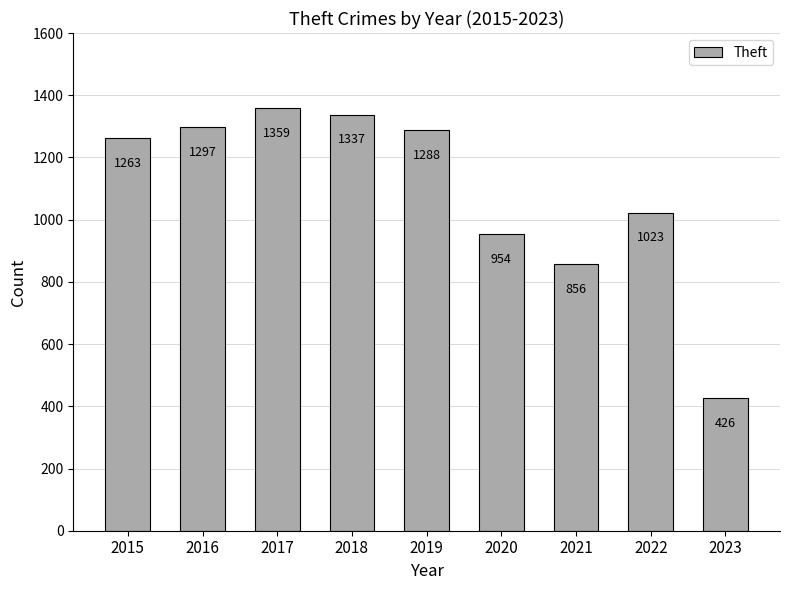

At which label is the value closest to 892?

2021